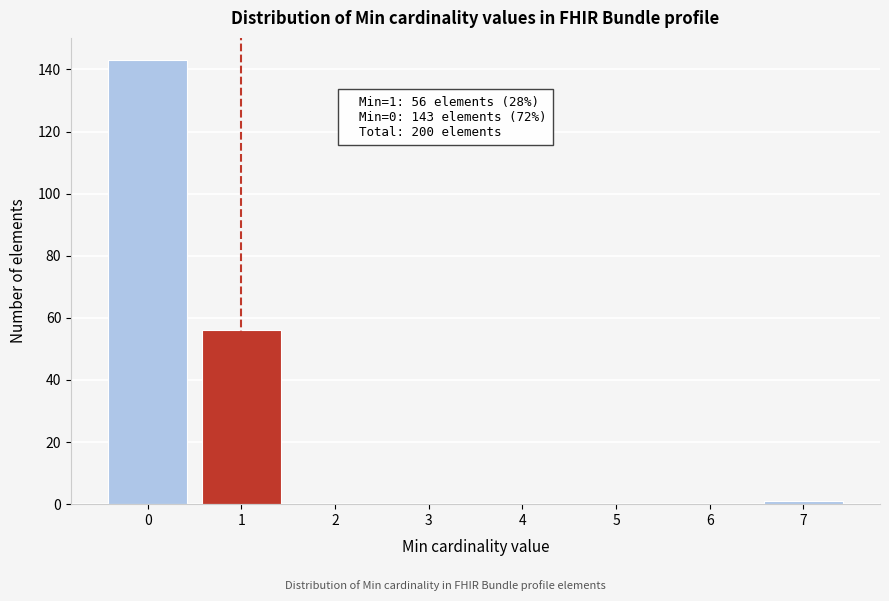

Reading left to right, list all the values displayed in this chart.

0=143	1=56	2=0	3=0	4=0	5=0	6=0	7=1